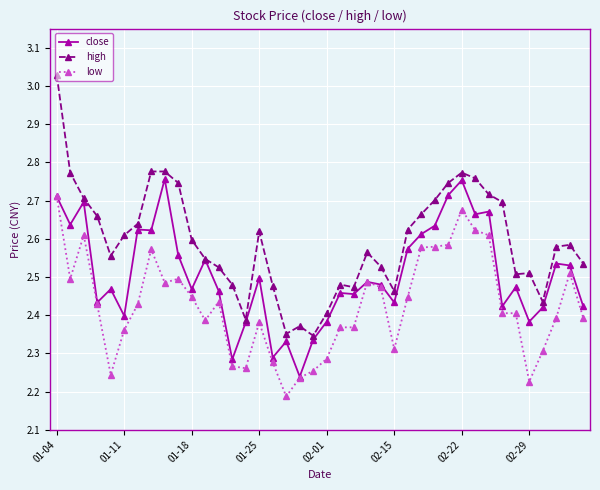

True or false: high and low intersect in this chart.

False